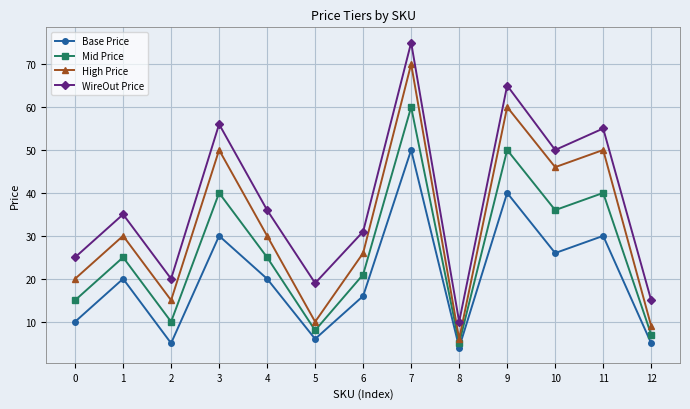

The High Price series shows 50.0 at 3. True or false?

True